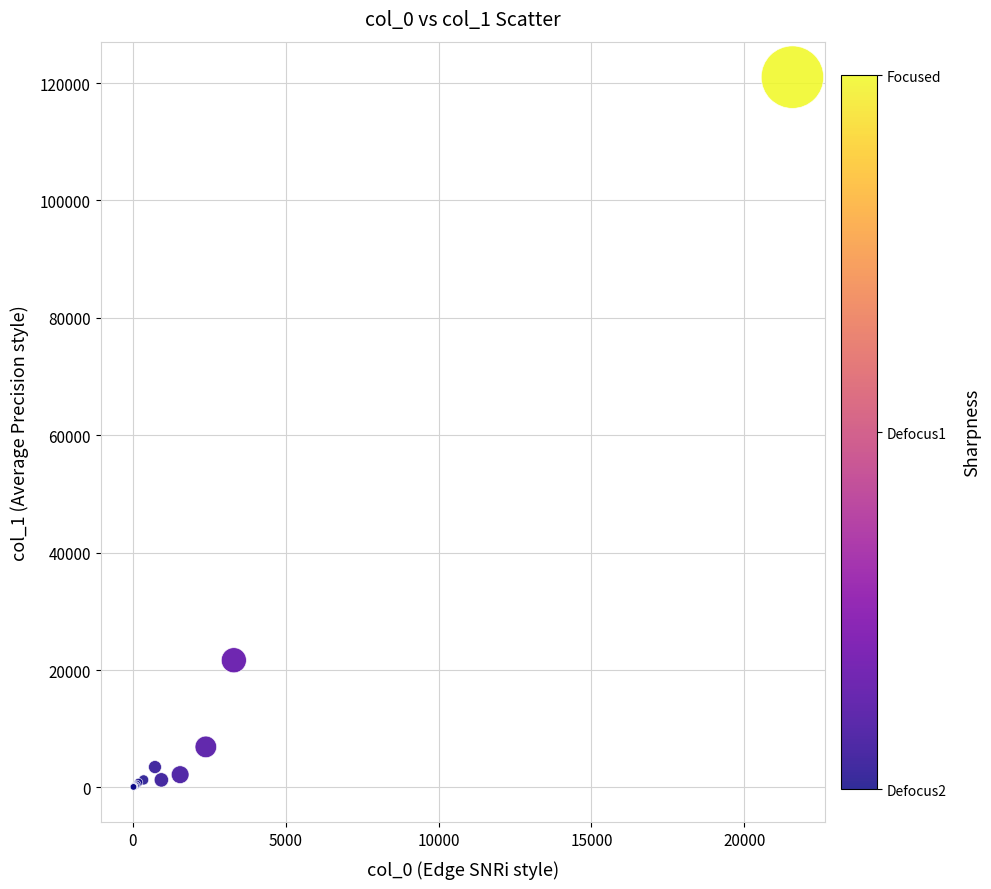

What Y value in the scatter plot is closest to 60541?

21669